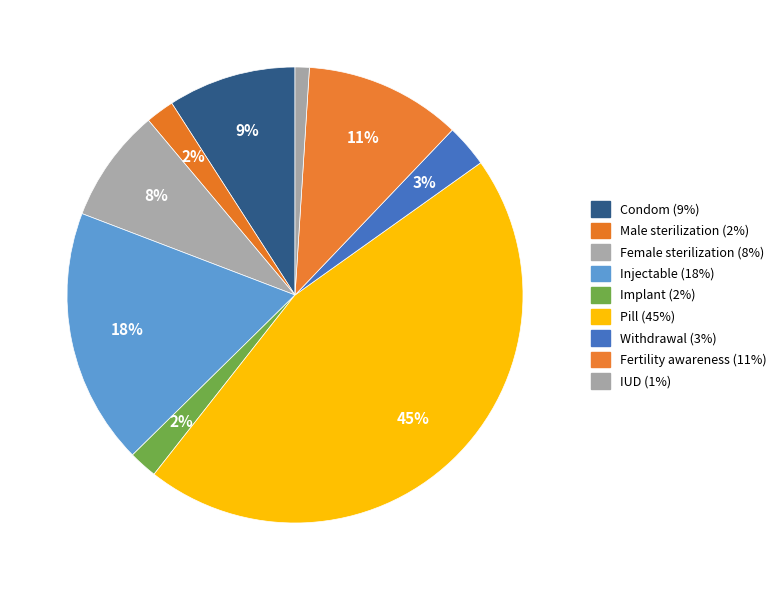

How many segments does this pie chart have?

9